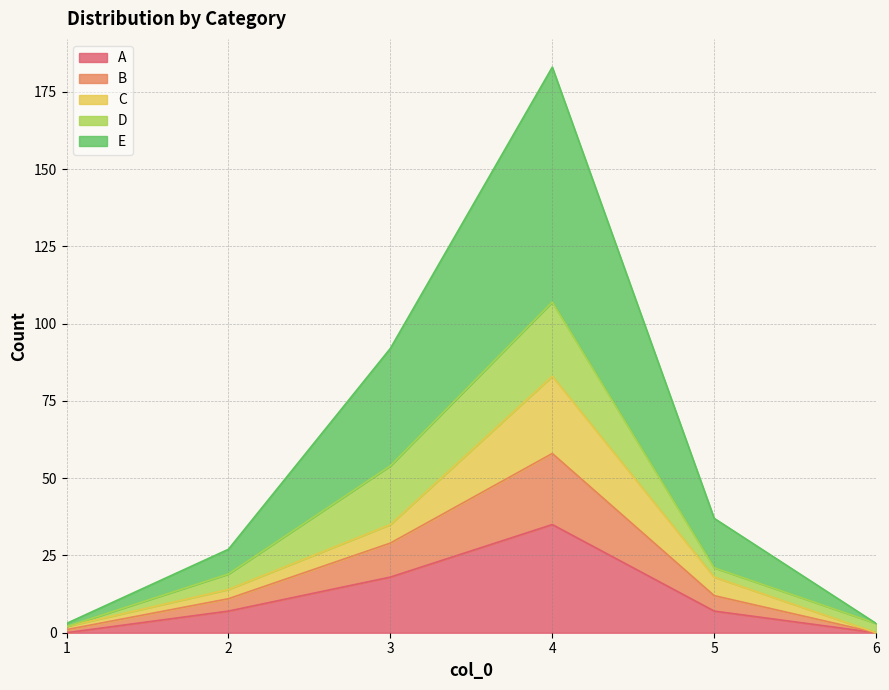

What is the total value across all series at 5?

37